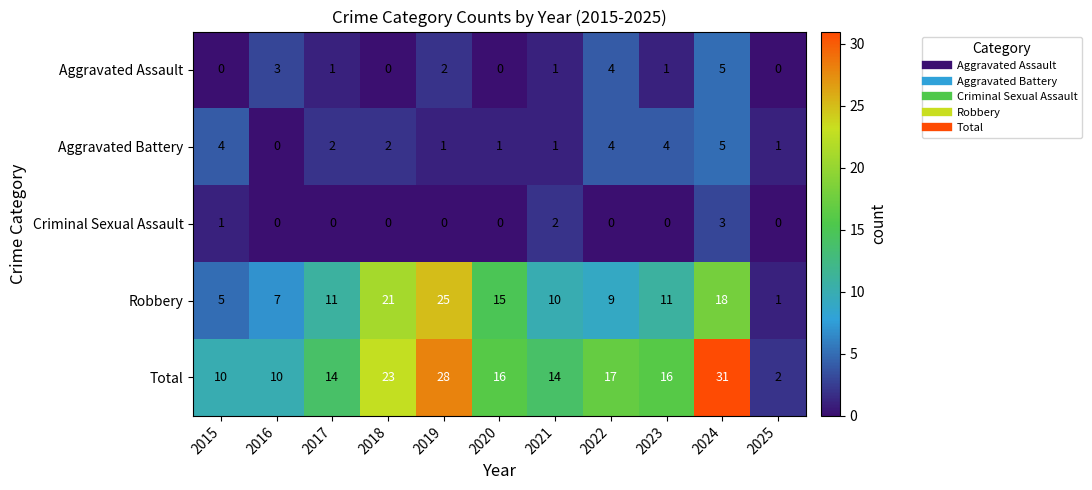

Which series changed the most between 2015 and 2022?

Total